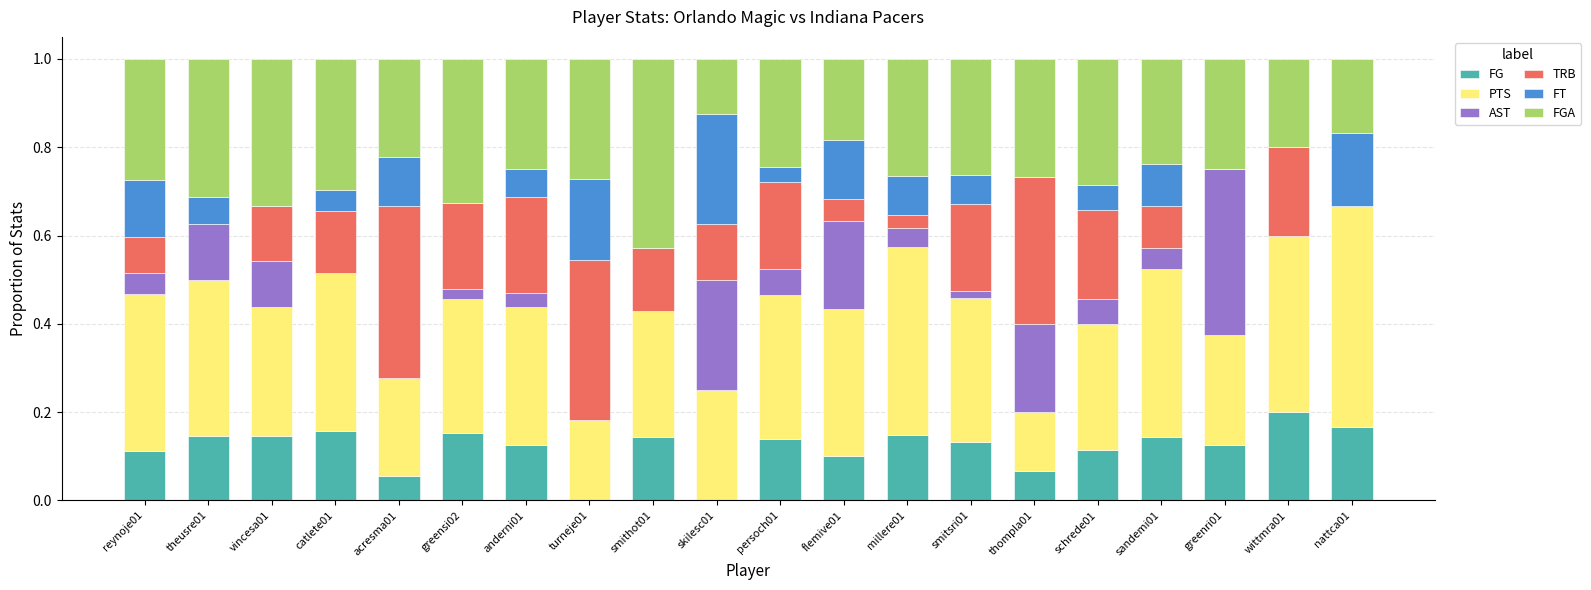

Are the bars horizontal?

No